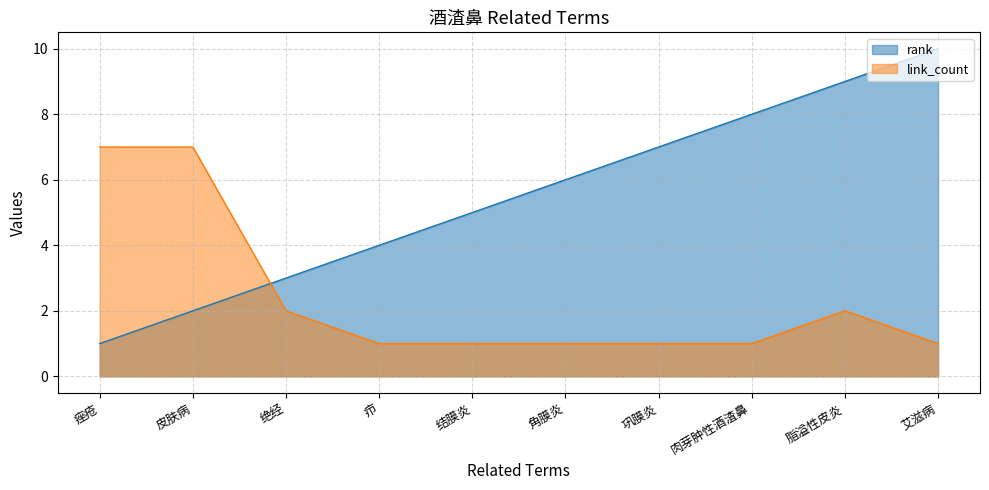

The link_count series shows 2 at 皮肤病. True or false?

False